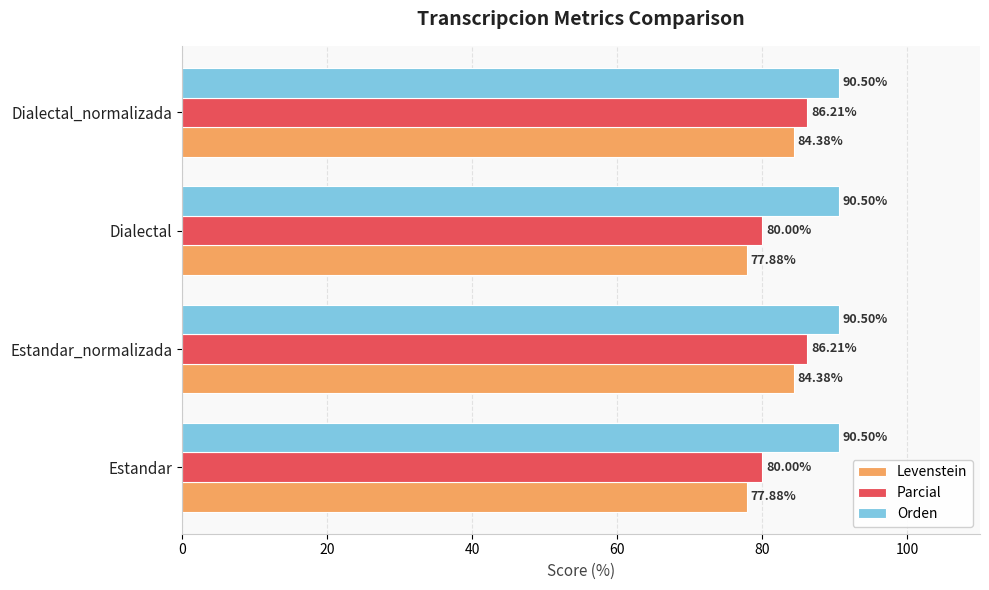

What is the average value of the Levenstein series?

81.1